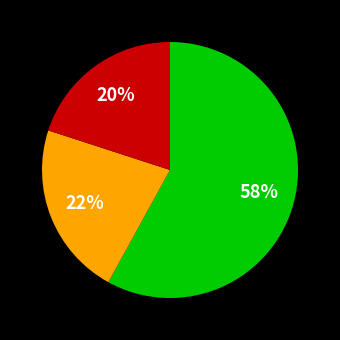

How many segments does this pie chart have?

3